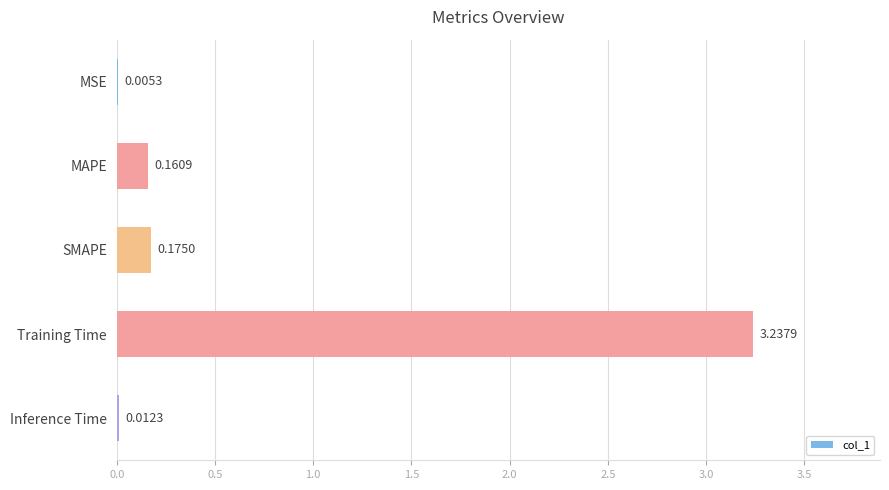

Where is the data nearest to the value 1?

SMAPE